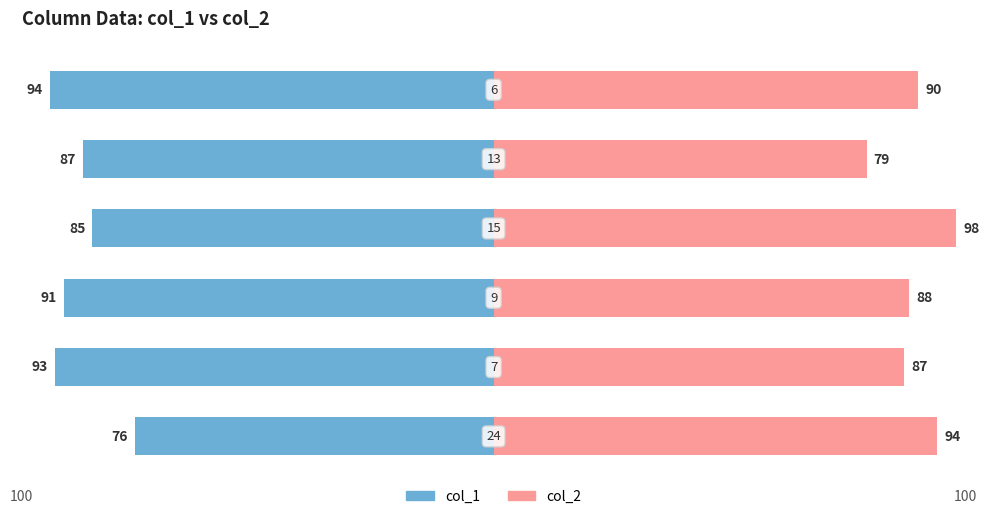

Is it true that col_1 equals -91 at 2?

True